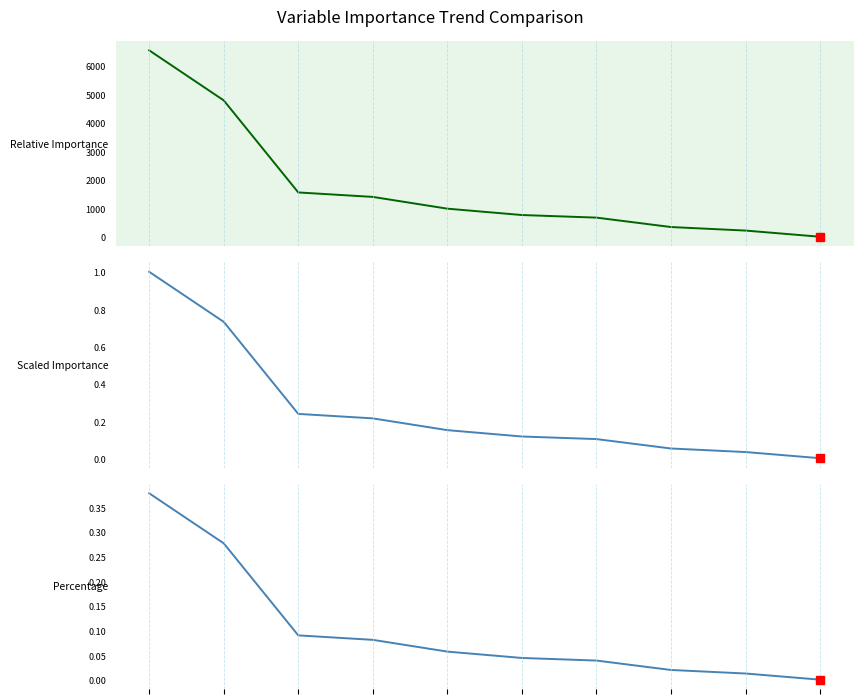

What is the difference between the second highest and minimum values in the Scaled Importance series?

0.7